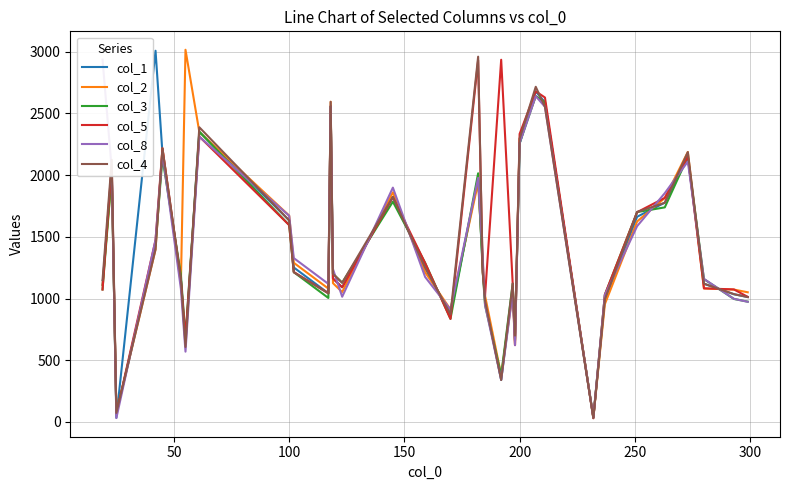

How many intersections are there between col_4 and col_1?

15